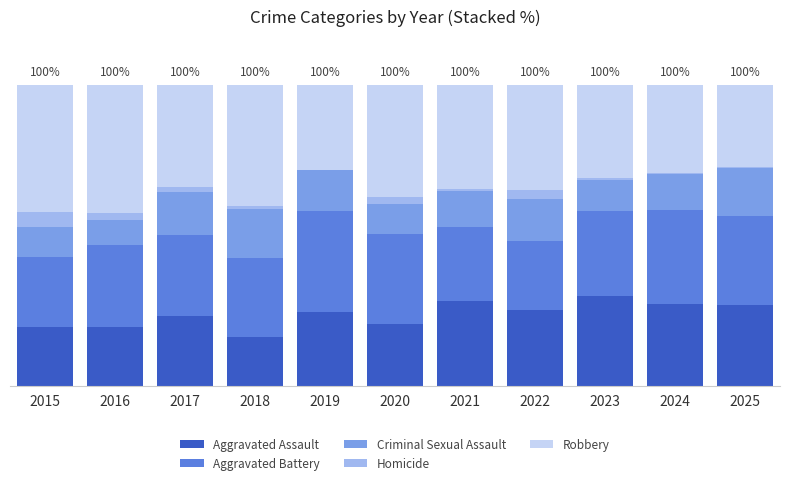

Does the chart contain stacked bars?

Yes